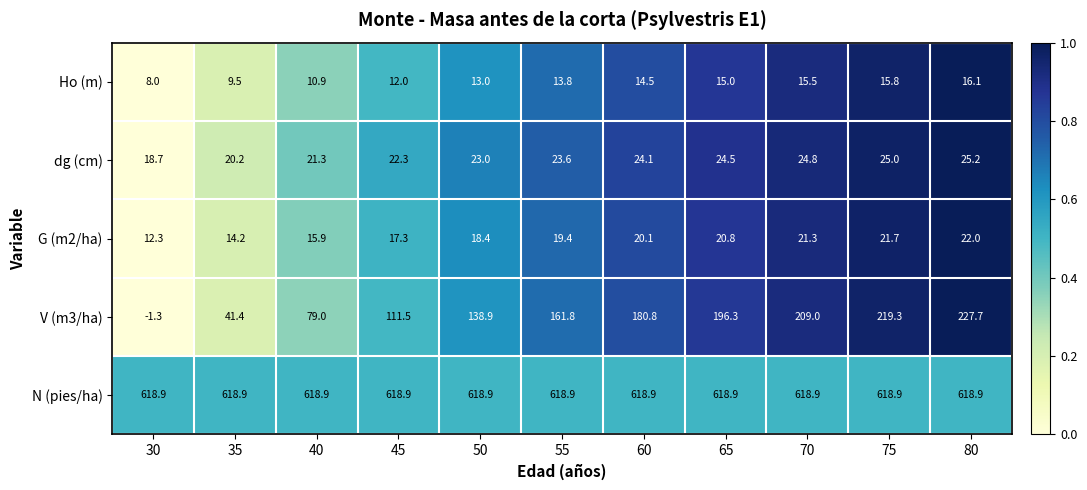

What is the difference between the maximum and minimum values in the V (m3/ha) series?

229.0